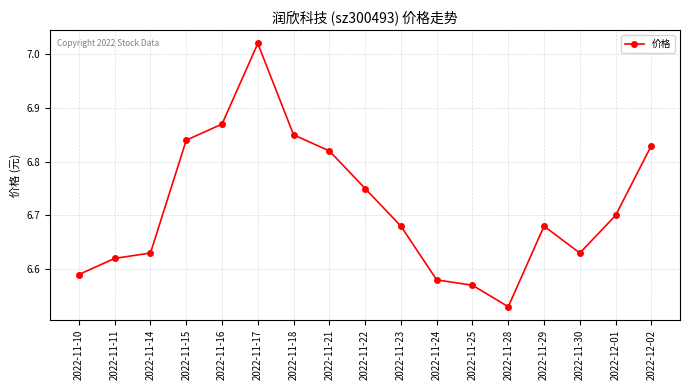

What is the change in value from 2022-11-25 to 2022-12-01?

+0.1